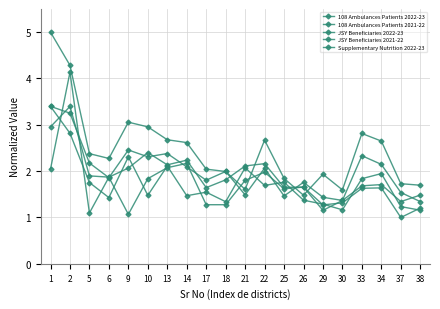

What is the total value across all series at 38?

6.9